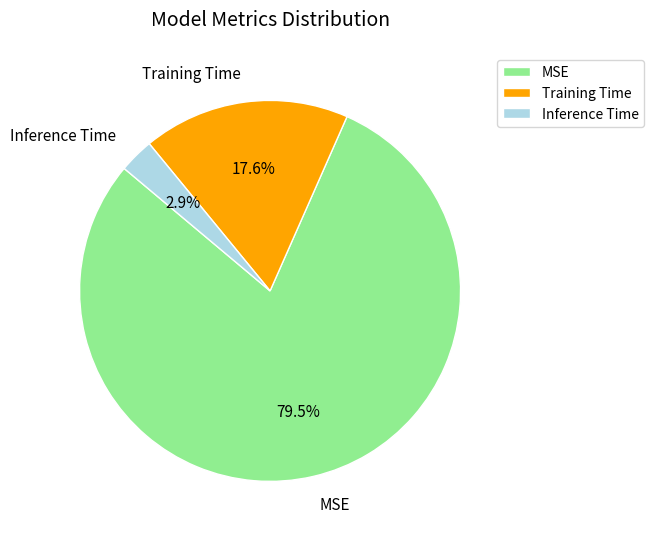

What is the largest slice in the pie chart?

MSE